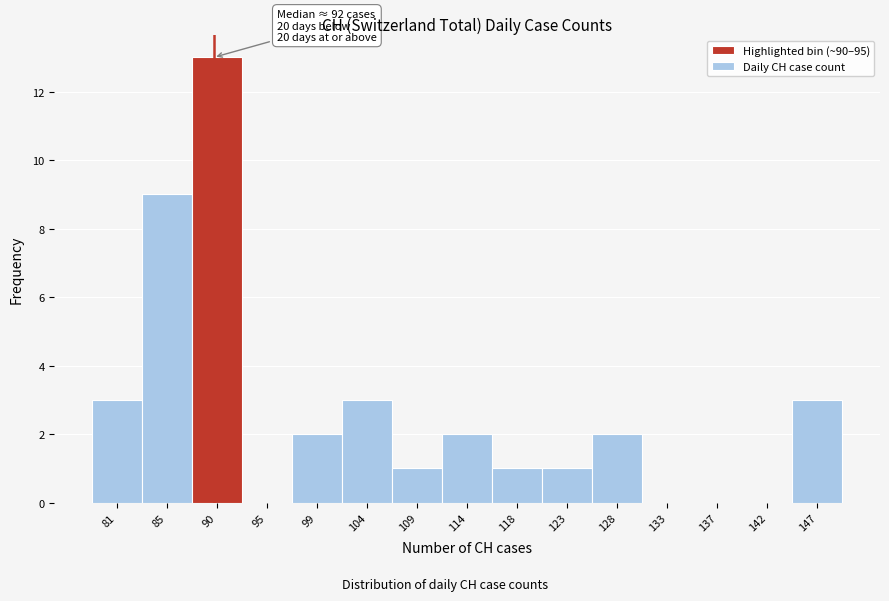

Reading right to left, transcribe all the data shown in this chart.

147=3	142=0	137=0	133=0	128=2	123=1	118=1	114=2	109=1	104=3	99=2	95=0	90=13	85=9	81=3